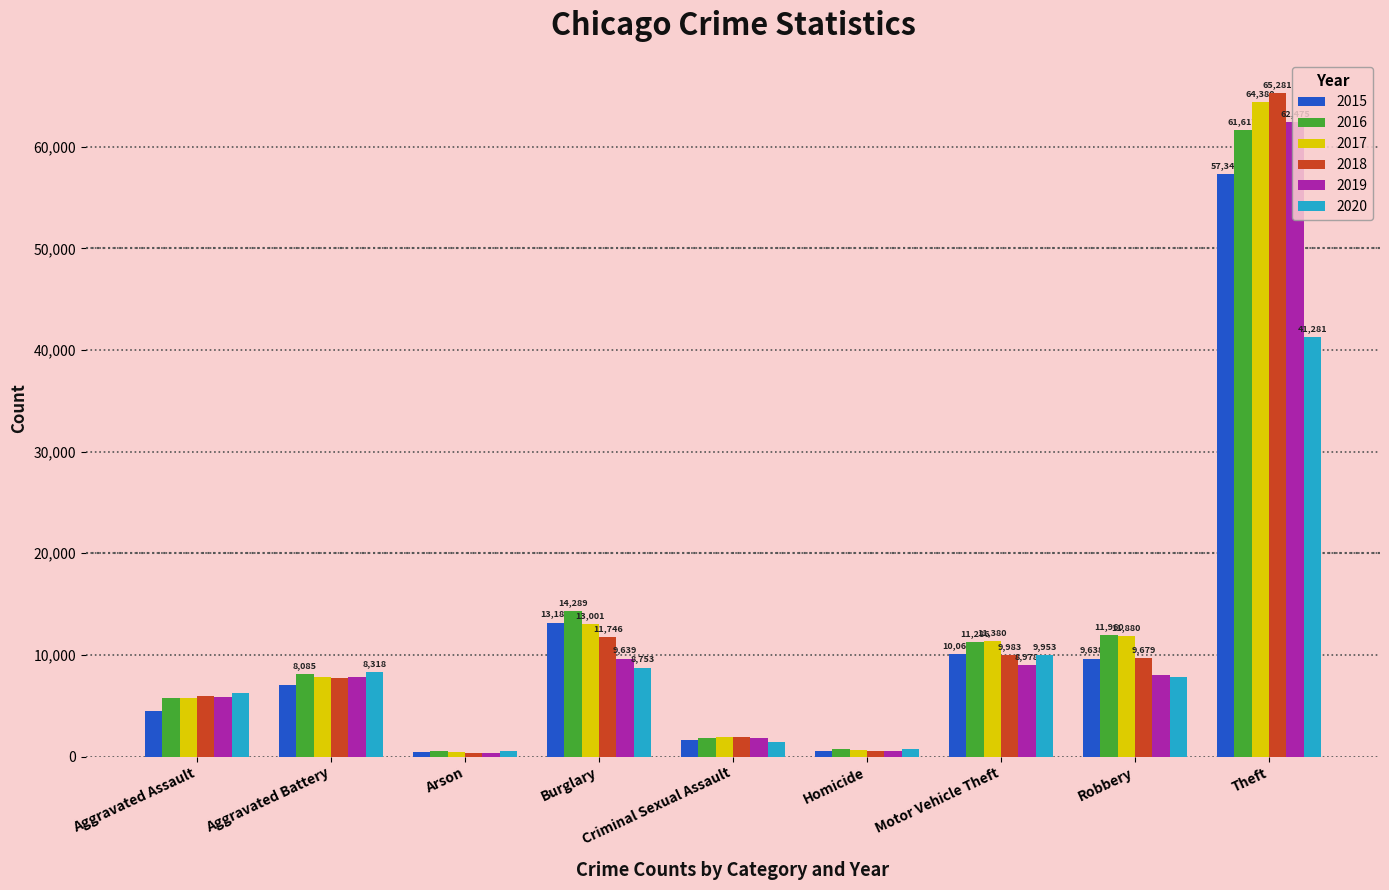

At how many categories does at least one series exceed 52058?

1